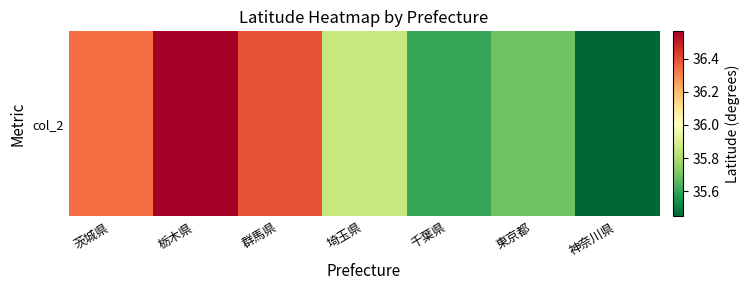

Where is the data nearest to the value 36?

埼玉県